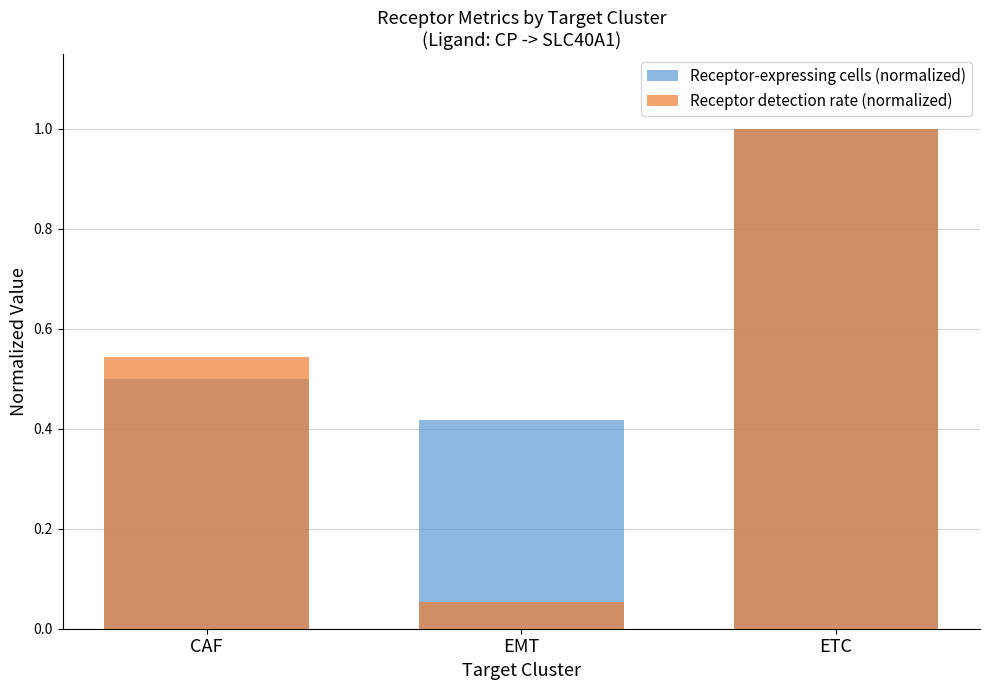

The value of Receptor-expressing cells (normalized) at EMT is 0.4. True or false?

True